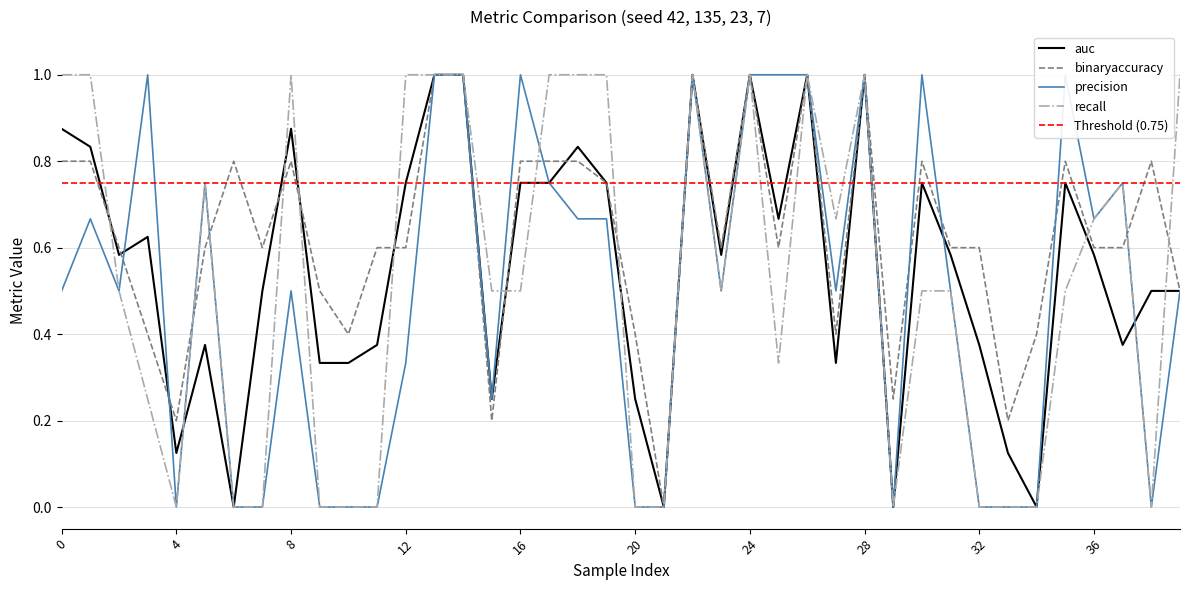

True or false: precision has a value of 0.7 at 25.

False